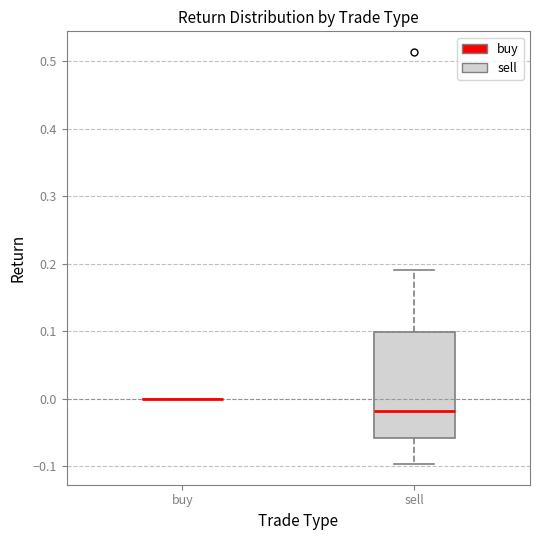

Where does the lower whisker of the box for sell end on the y-axis? The values are not printed on the chart, so give them approximately, as read against the axis.

-0.10